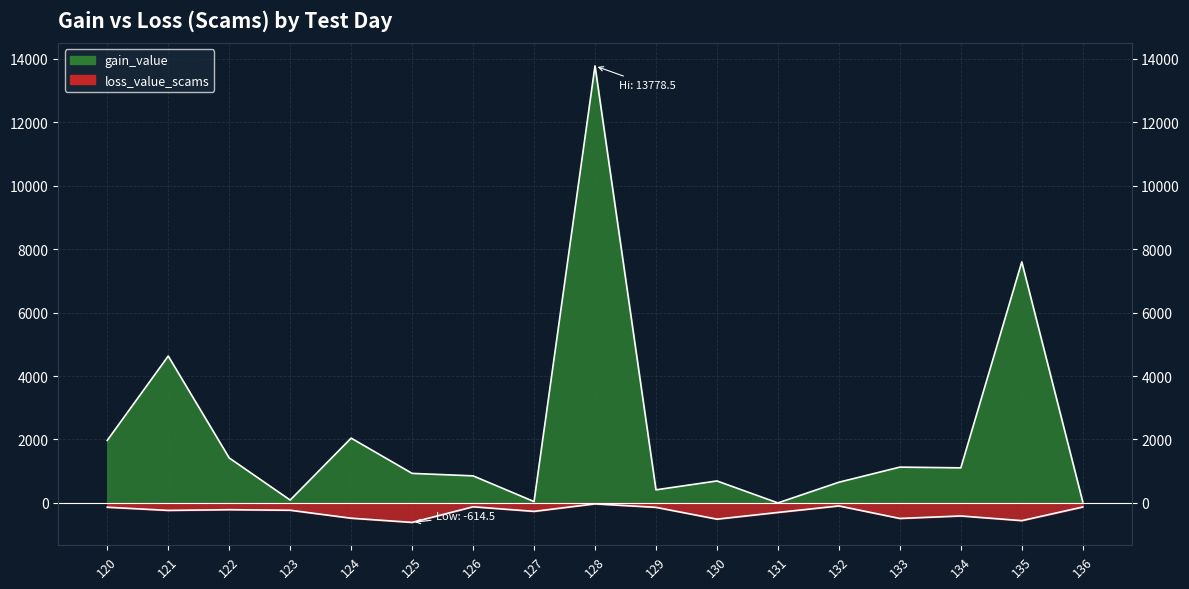

At which category does the chart reach its peak across all series?

128